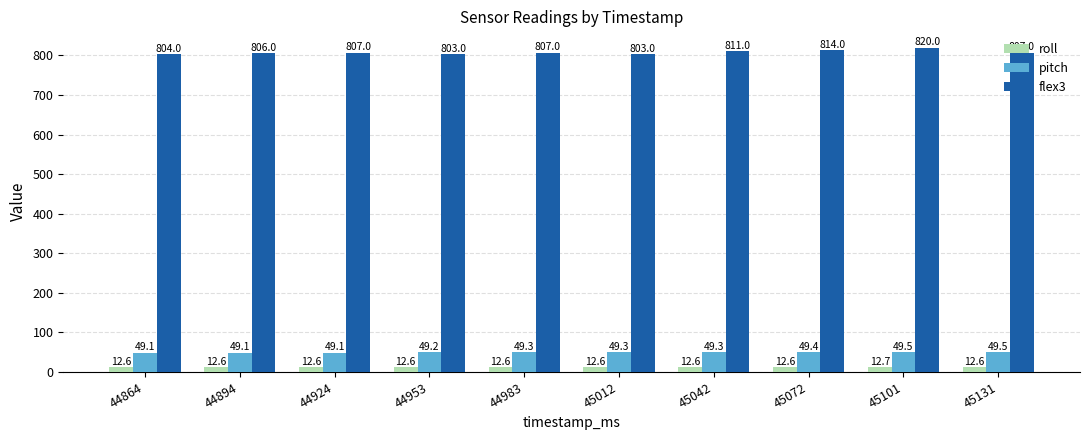

At 44983, list the series in order from smallest to largest.

roll, pitch, flex3